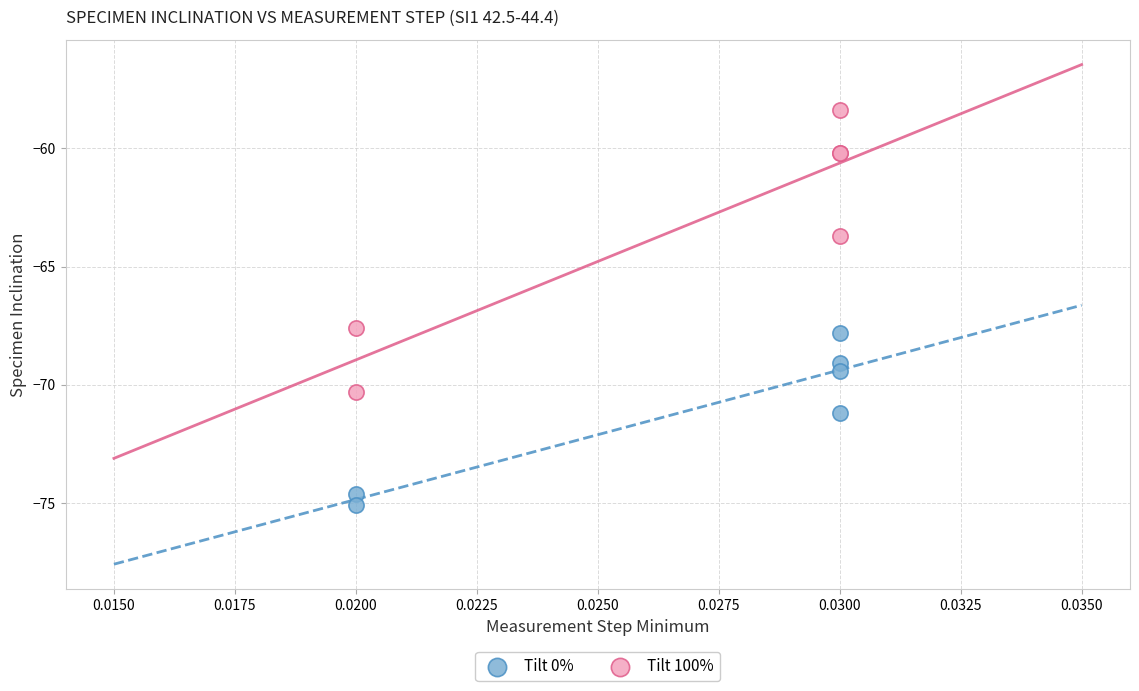

In the Tilt 100% series, what Y value is closest to -64?

-63.7